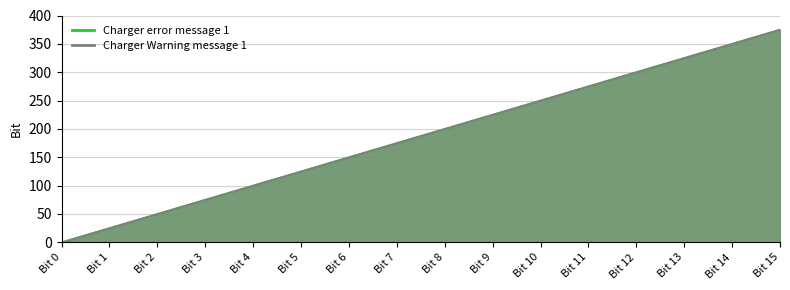

What are all the series names shown in the legend?

Charger error message 1, Charger Warning message 1